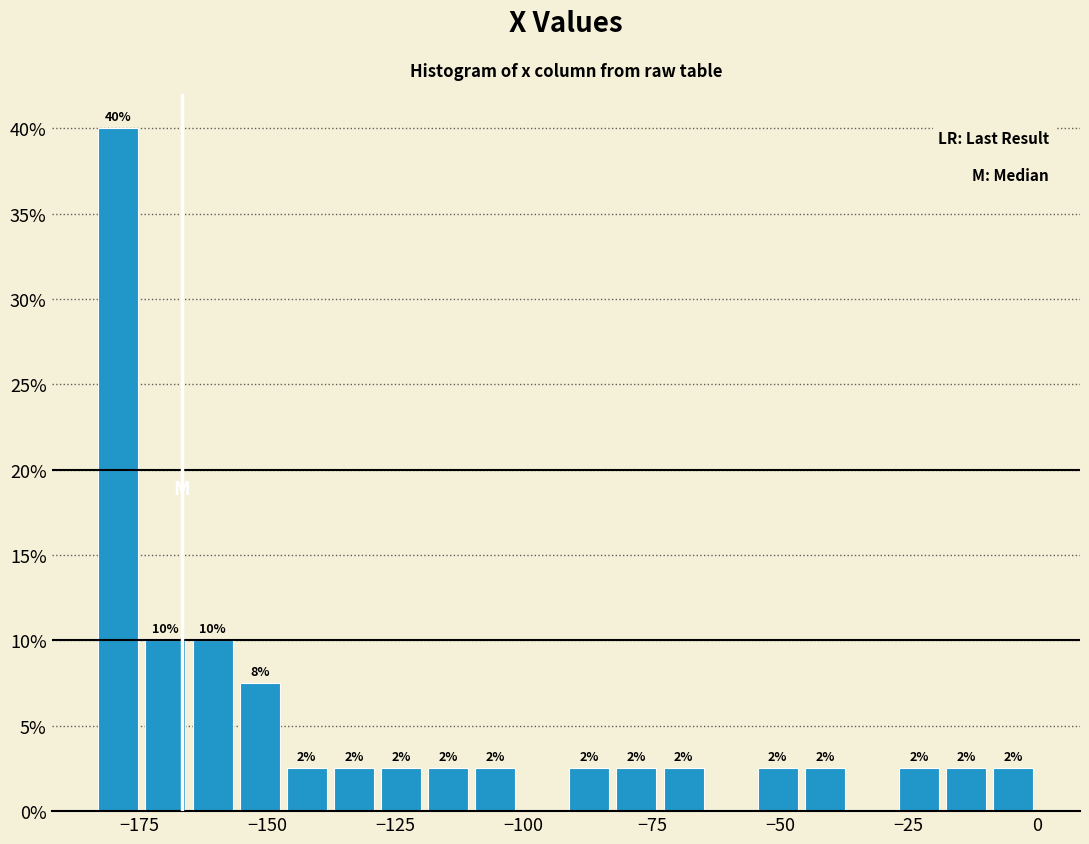

Read against the x-axis, roughly where is the centre of the tallest bar?

-180